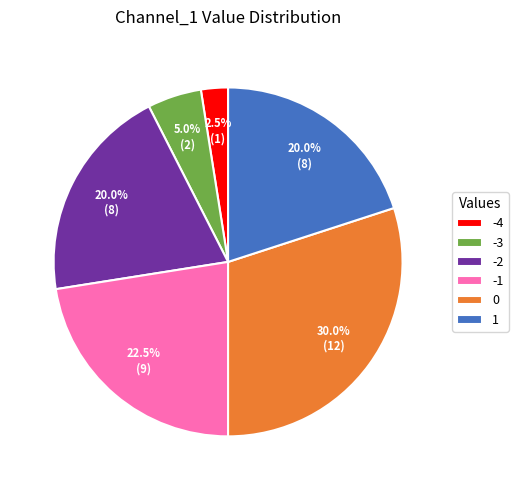

Is there a majority slice in this chart?

No